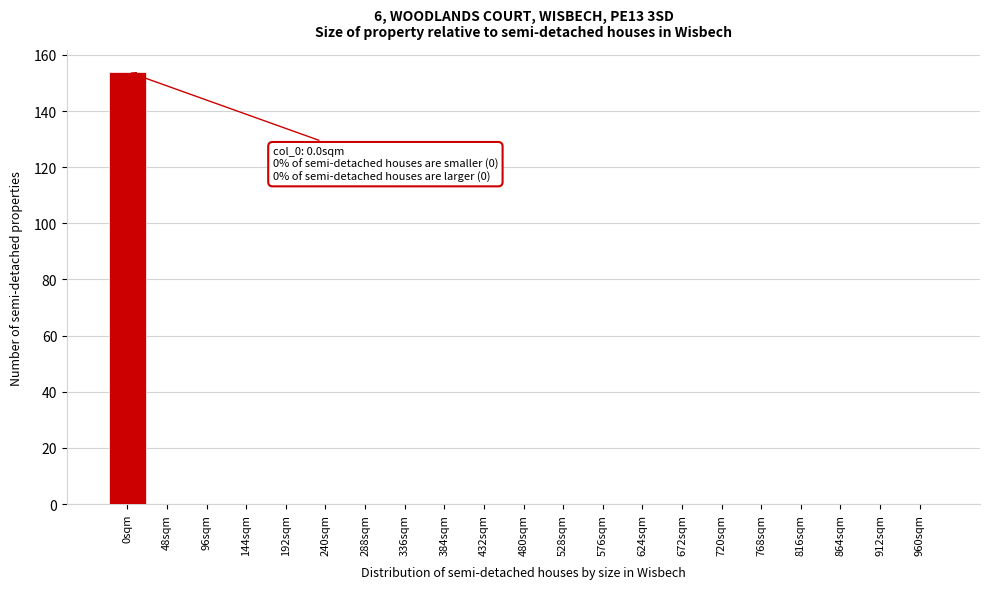

Reading left to right, extract all data points from this chart.

0sqm=154	48sqm=0	96sqm=0	144sqm=0	192sqm=0	240sqm=0	288sqm=0	336sqm=0	384sqm=0	432sqm=0	480sqm=0	528sqm=0	576sqm=0	624sqm=0	672sqm=0	720sqm=0	768sqm=0	816sqm=0	864sqm=0	912sqm=0	960sqm=0